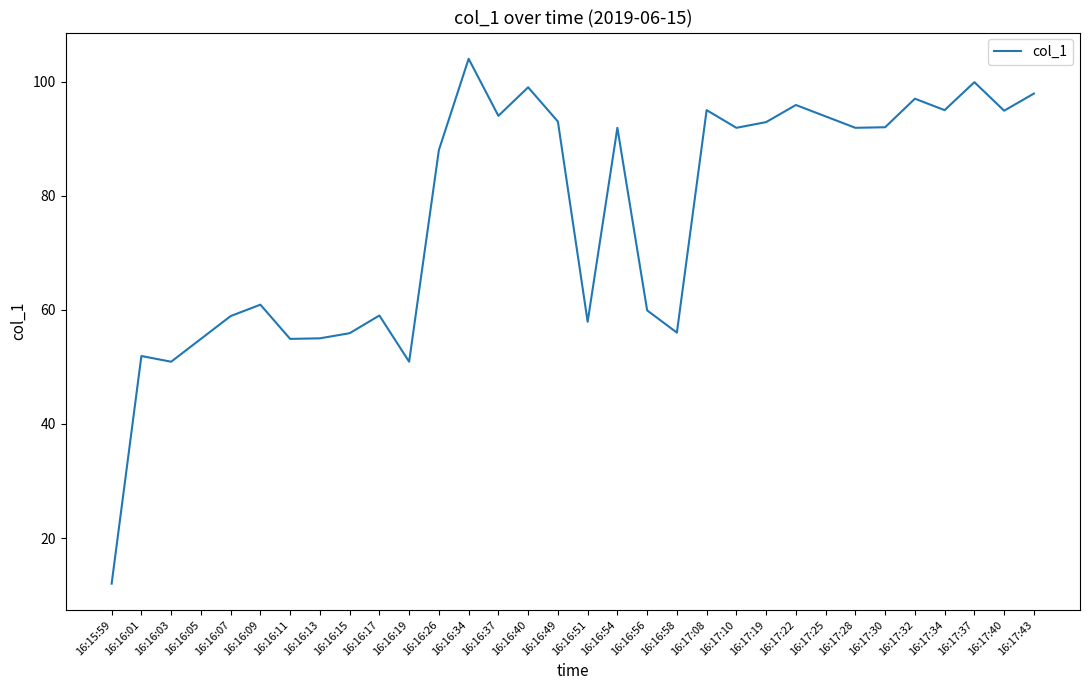

What value does the data have at 16:17:28?

91.9